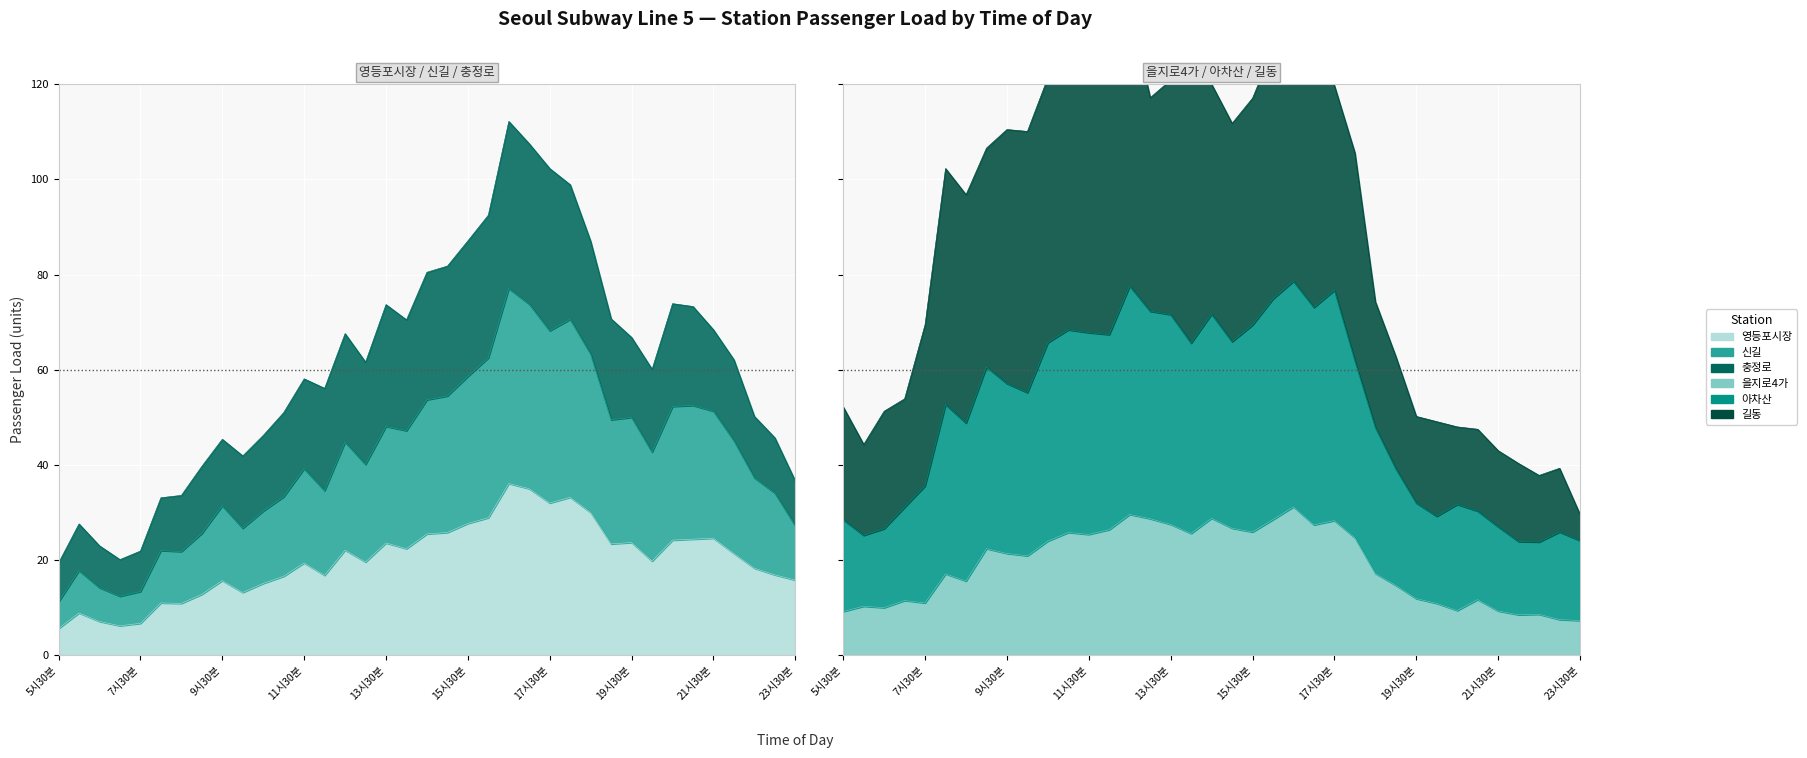

What is the value of the 영등포시장 point at the 30th from the left?

19.8